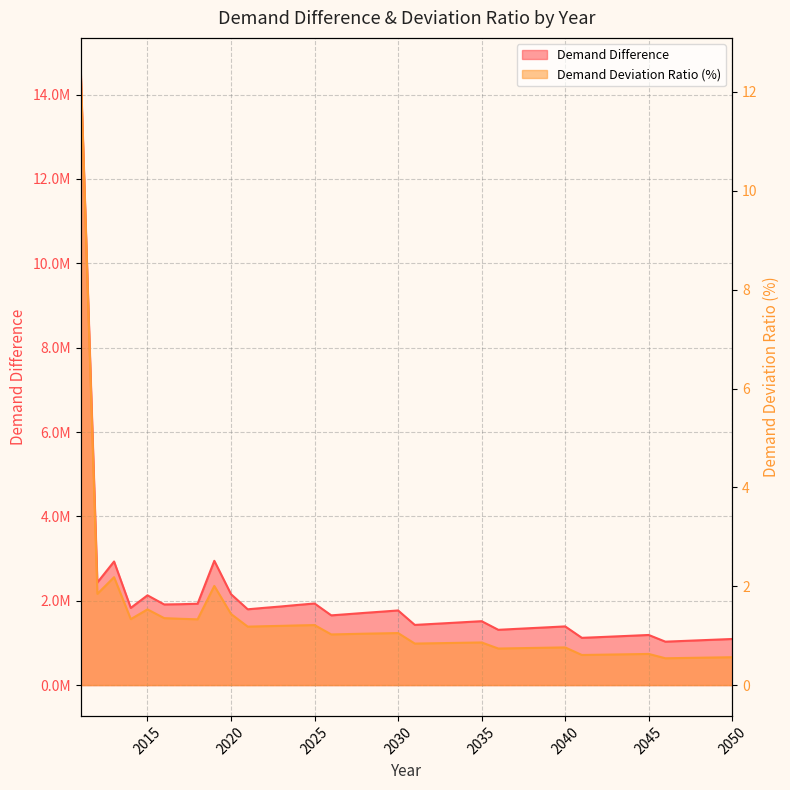

What is the greatest value displayed?

14614771.0